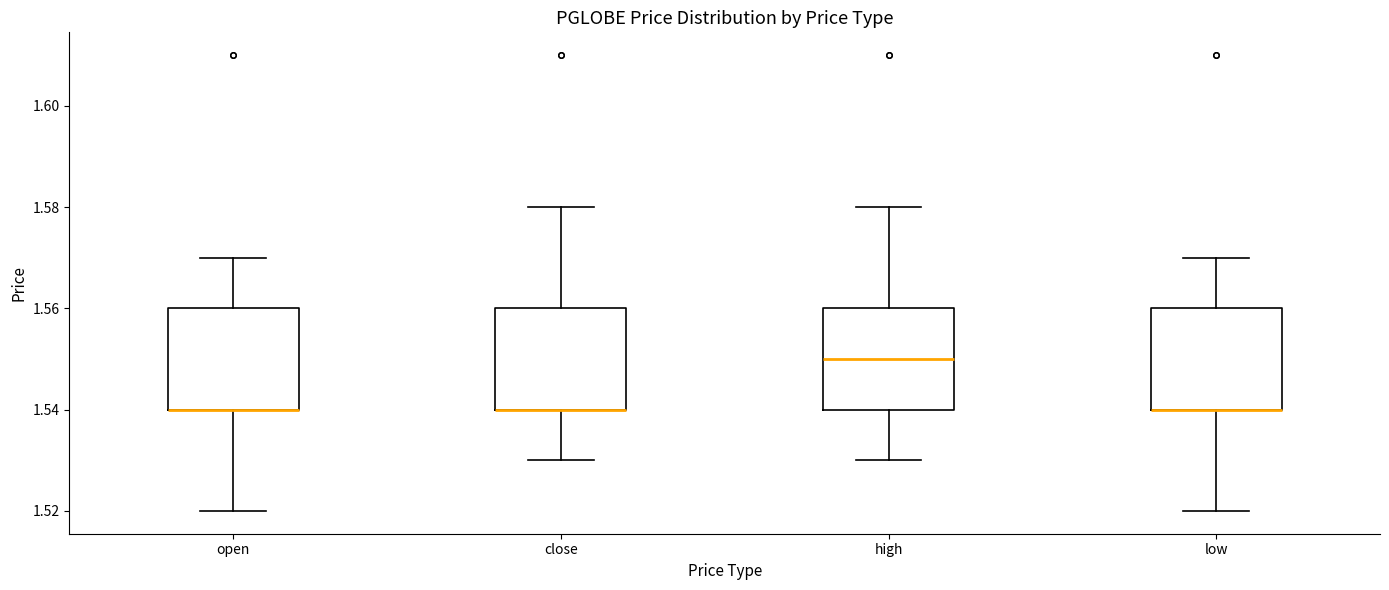

Reading left to right, transcribe this box plot: for each box, give where its median line is, the range the box spans, and where its two whiskers end, as read against the y-axis. The values are not printed on the chart, so give them approximately, as read against the axis.

open: median 1.54 (drawn on the box's lower edge), box 1.54 to 1.56, whiskers 1.52 to 1.57
close: median 1.54 (drawn on the box's lower edge), box 1.54 to 1.56, whiskers 1.53 to 1.58
high: median 1.55, box 1.54 to 1.56, whiskers 1.53 to 1.58
low: median 1.54 (drawn on the box's lower edge), box 1.54 to 1.56, whiskers 1.52 to 1.57